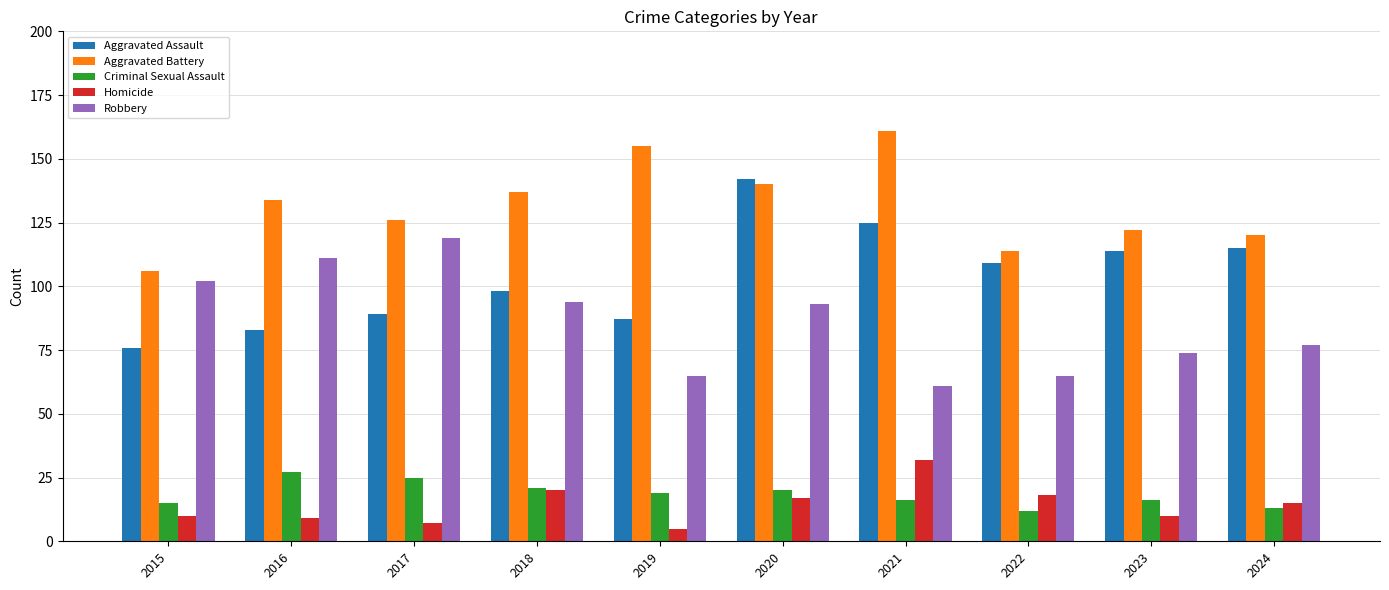

What is the value of the Aggravated Battery bar at the 10th from the left?

120